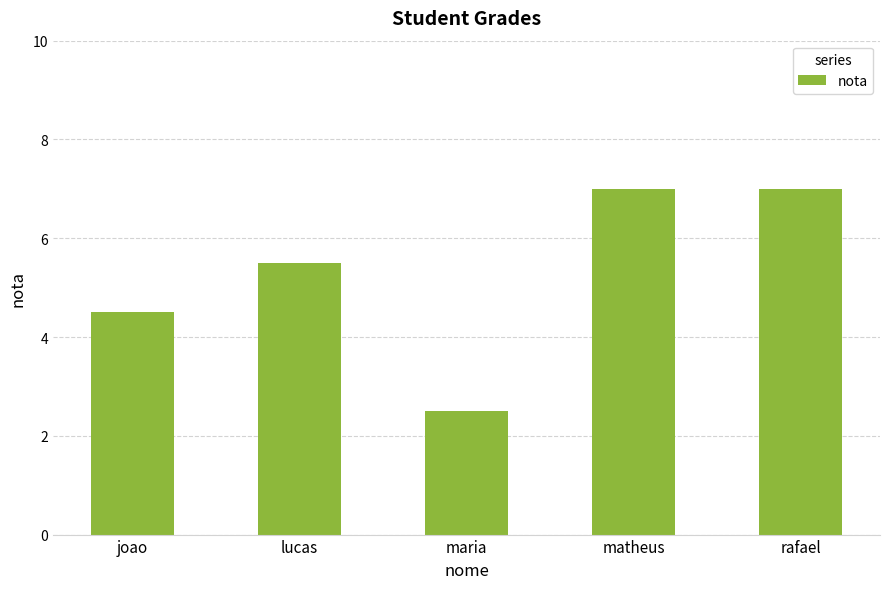

Reading left to right, transcribe all the data shown in this chart.

joao=4.5	lucas=5.5	maria=2.5	matheus=7.0	rafael=7.0